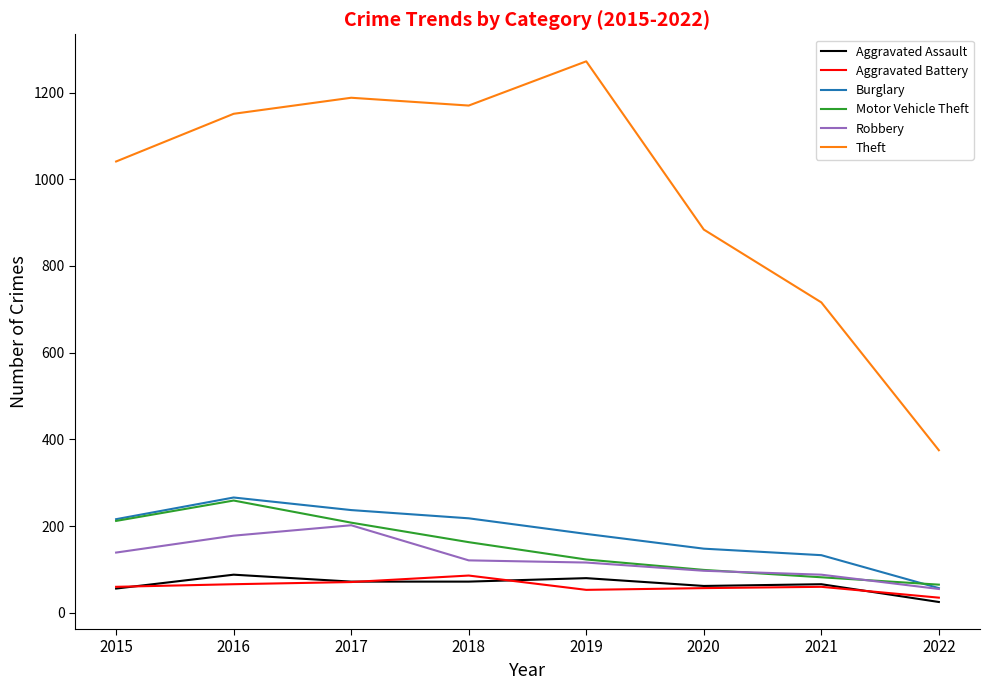

Does the chart have visible grid lines?

No